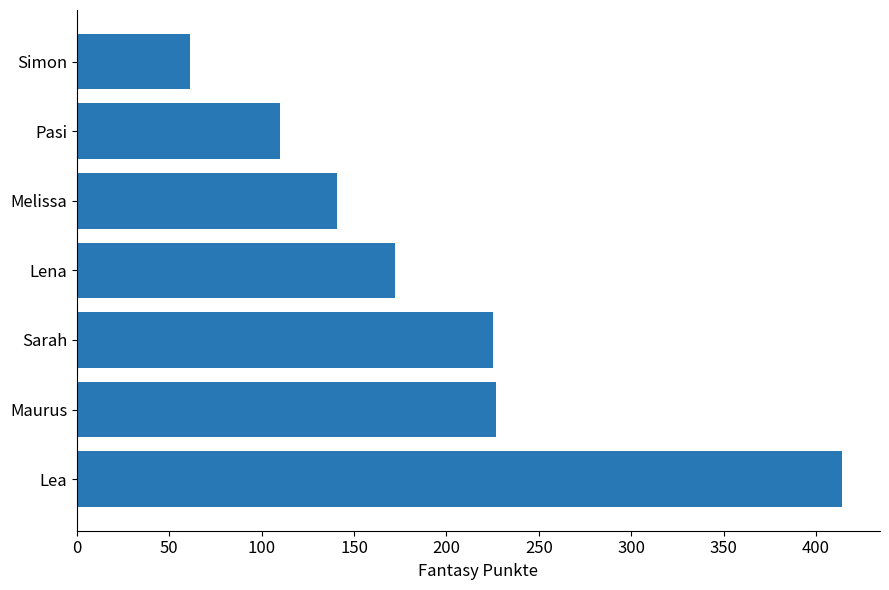

How many series are shown in this chart?

1